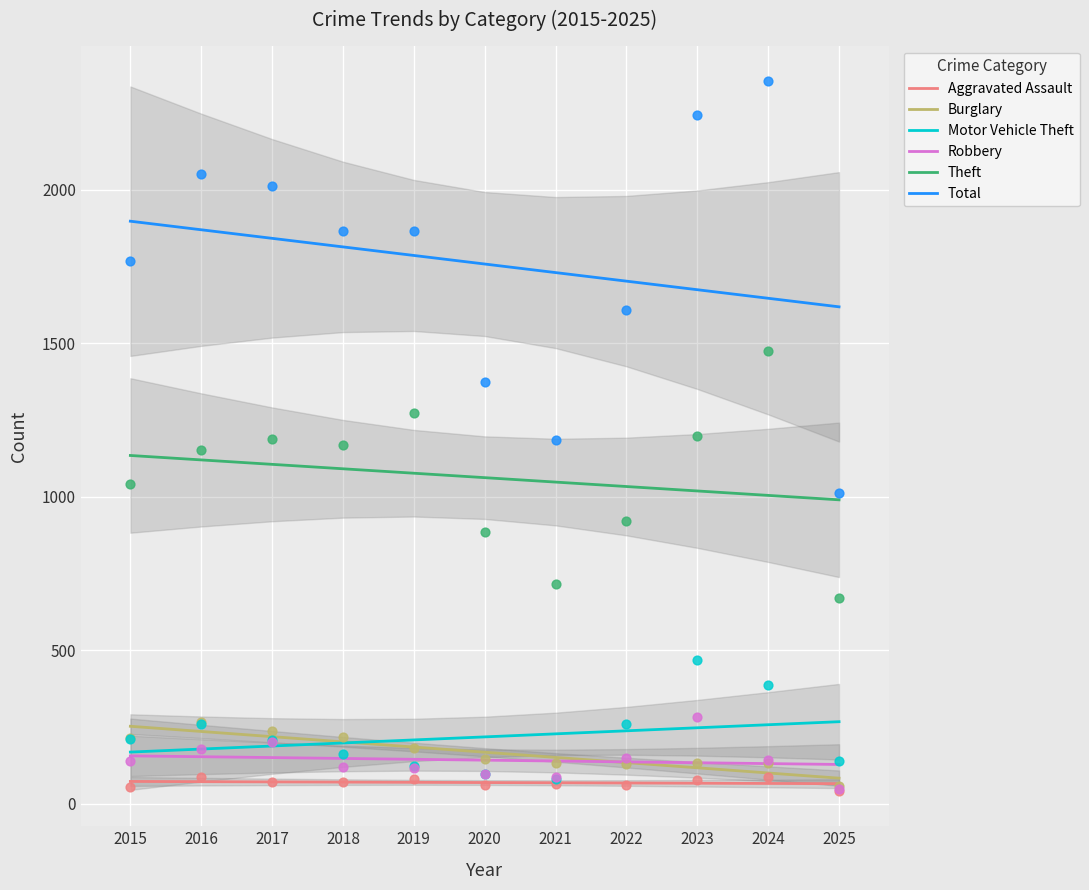

Is the value of Burglary at 2017 greater than the value of Motor Vehicle Theft at 2016?

Yes